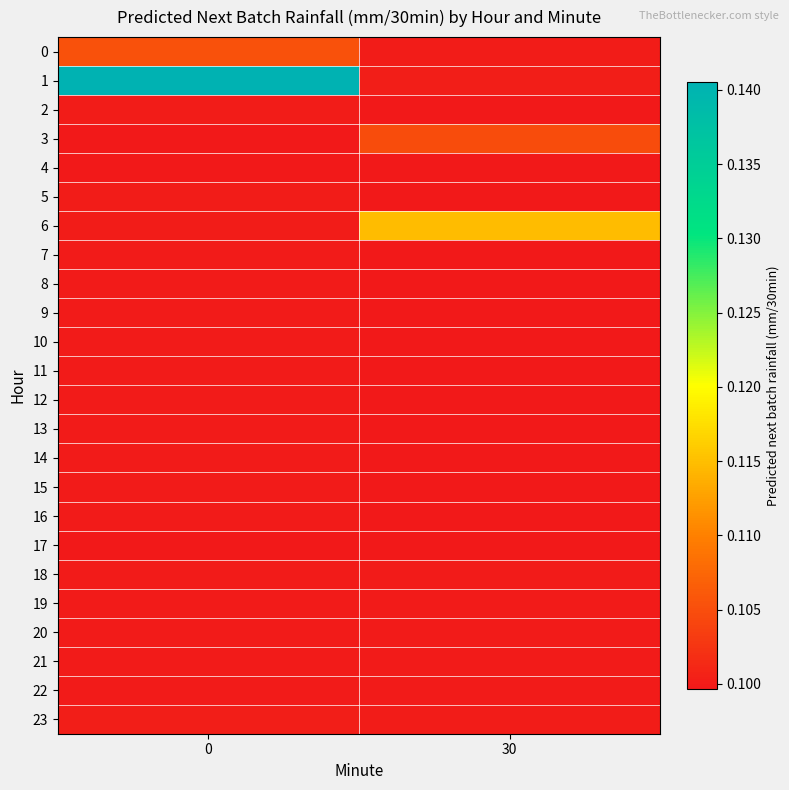

Which series changed the most between 0 and 30?

1